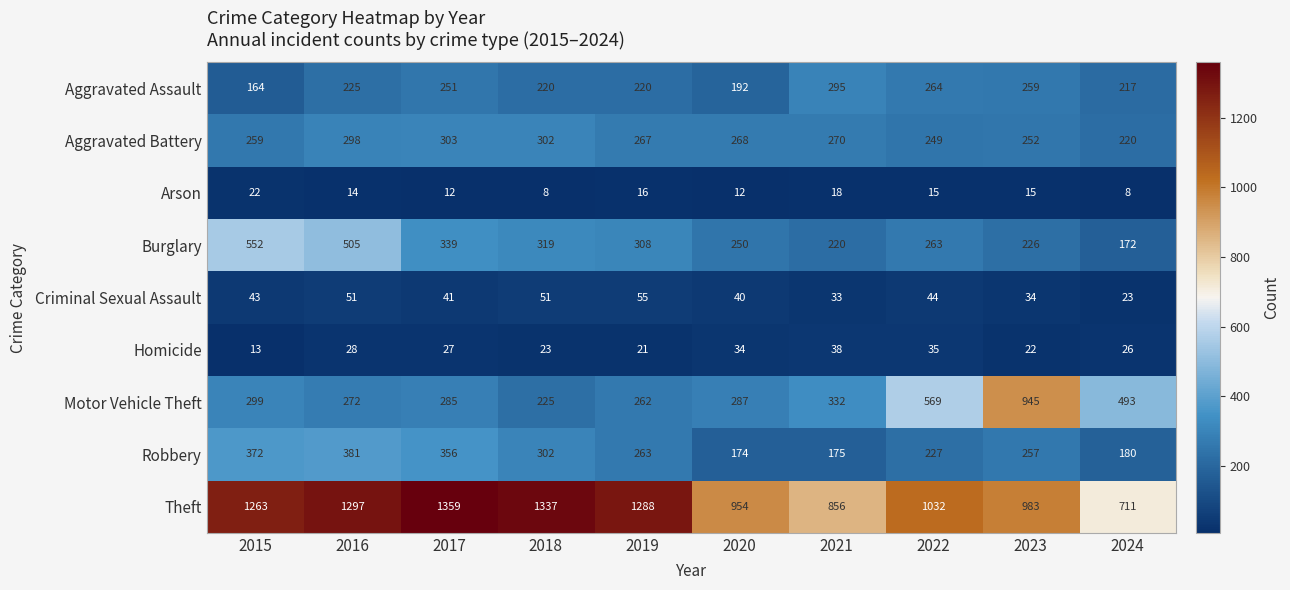

What is the sum of the Theft values at 2015 and 2020?

2217